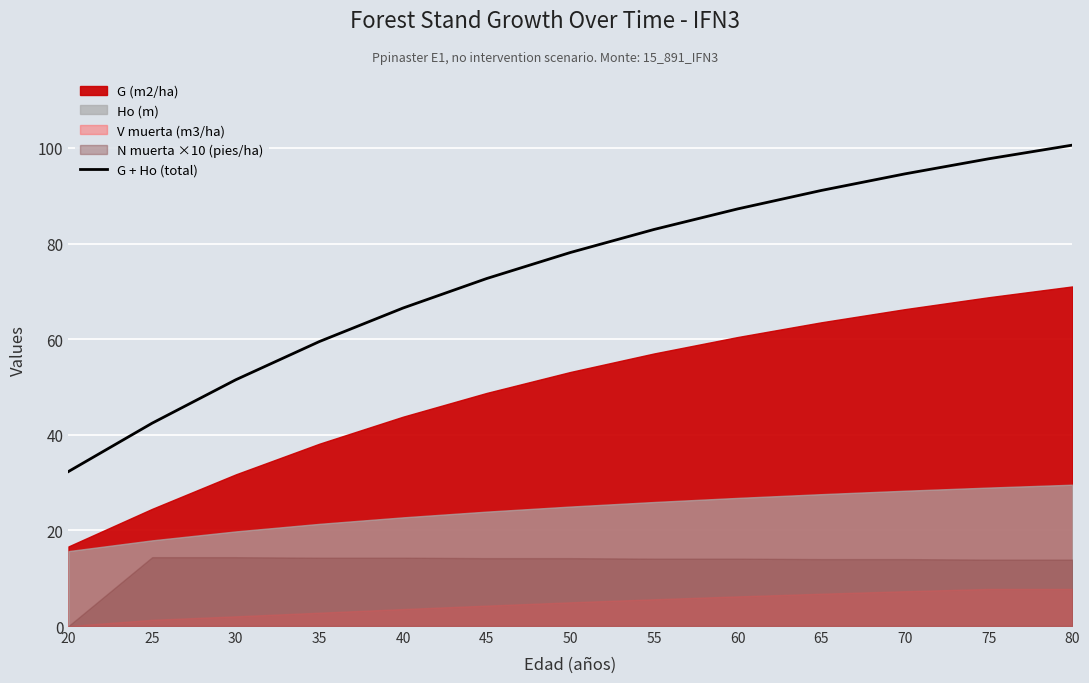

At which label does the data first exceed 78?

50